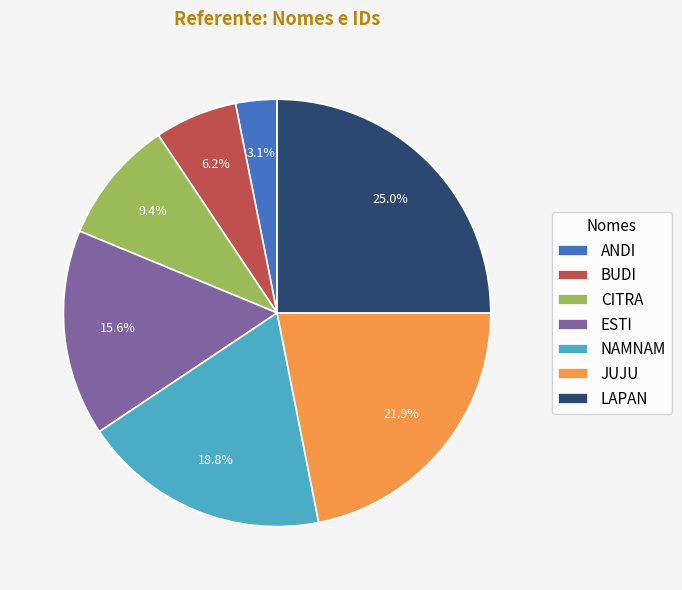

How many slices are in this pie chart?

7